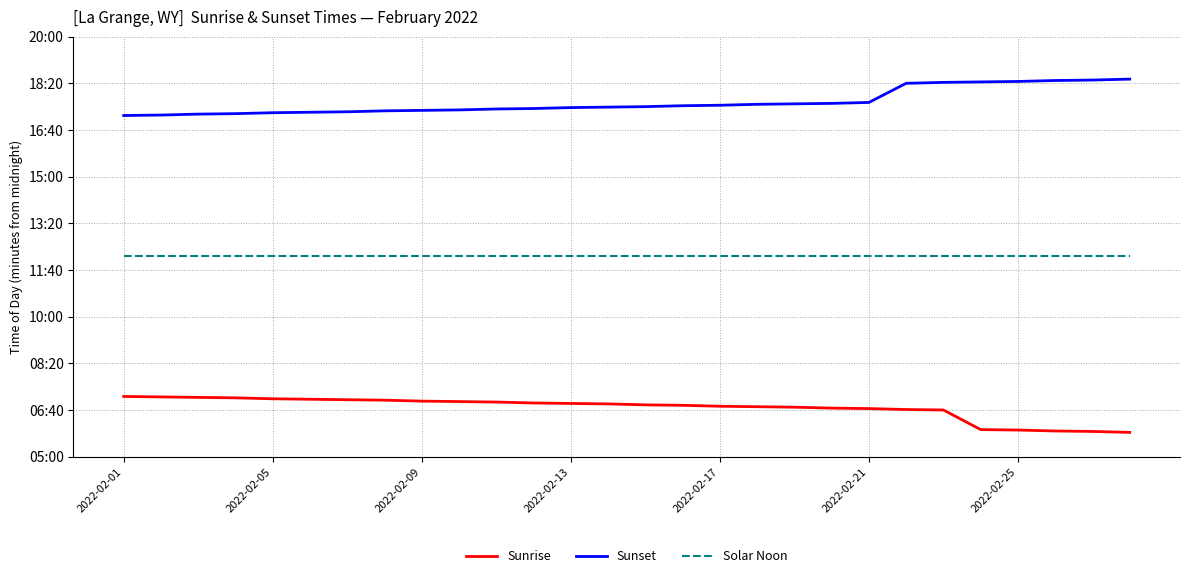

What is the maximum value shown in the chart?

1109